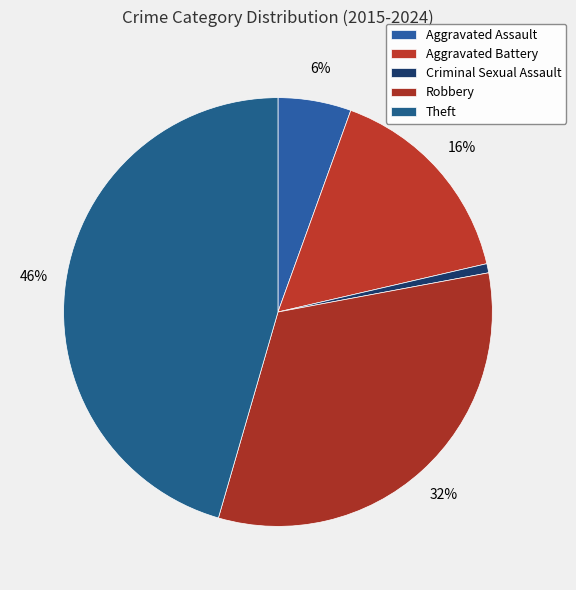

Does any single category account for the majority?

No